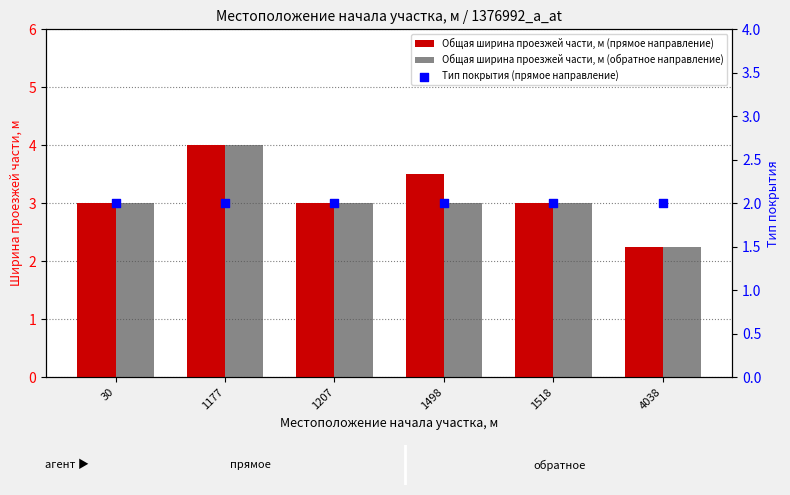

At which category is the sum across all series the highest?

1177